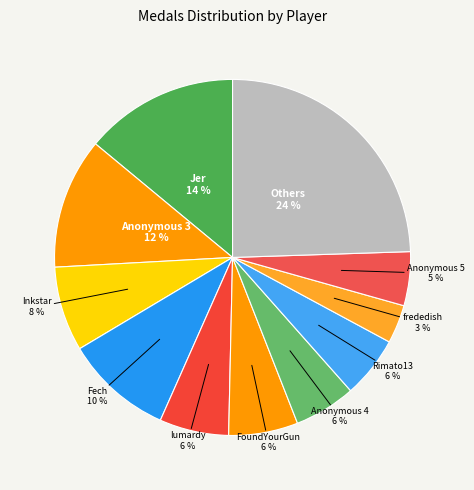

How many slices are in this pie chart?

11